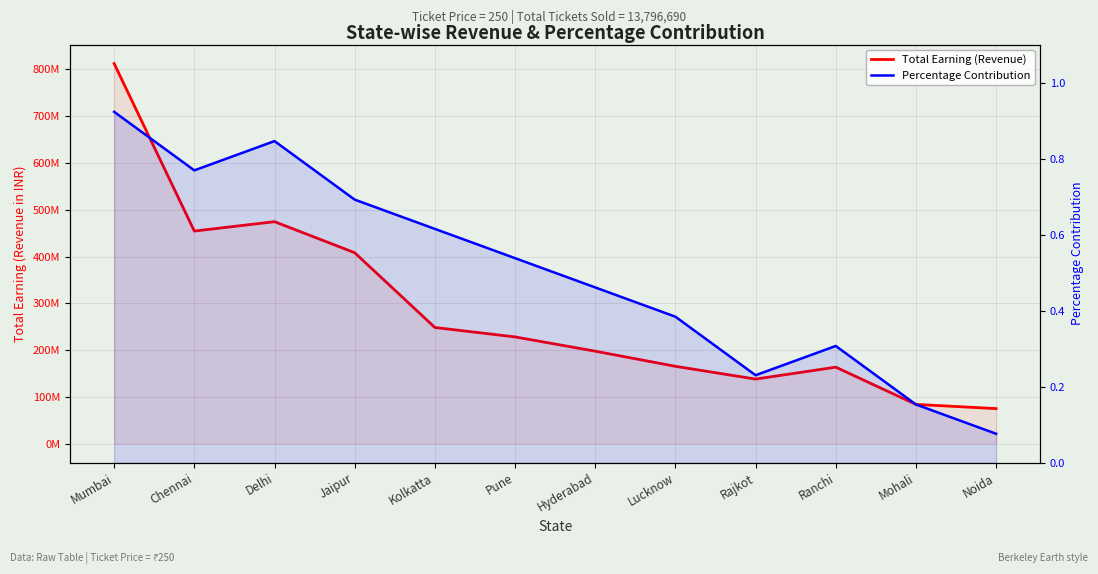

What is the value of the Total Earning (Revenue) point at the 3rd from the left?

474463750.0